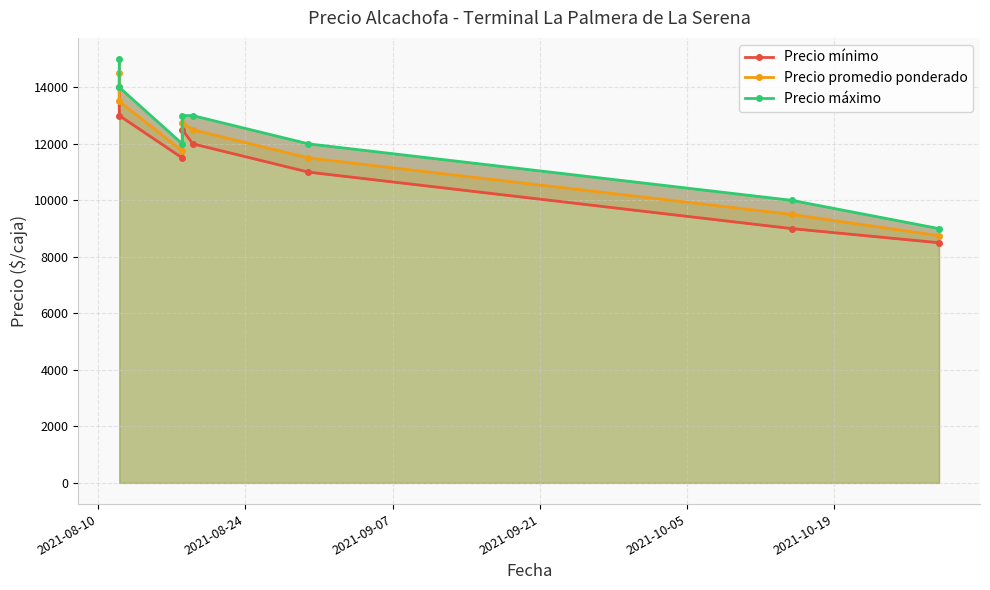

How many lines are shown in the chart?

3